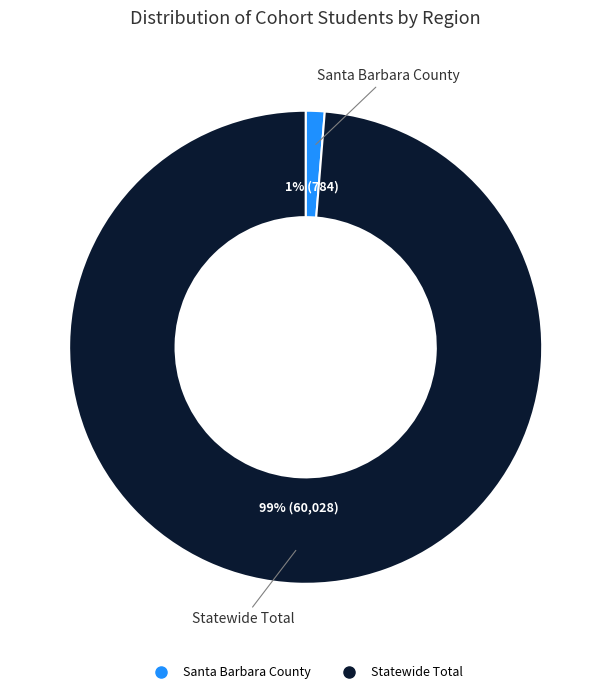

Do Statewide Total and Santa Barbara County together represent more than half of the pie?

Yes